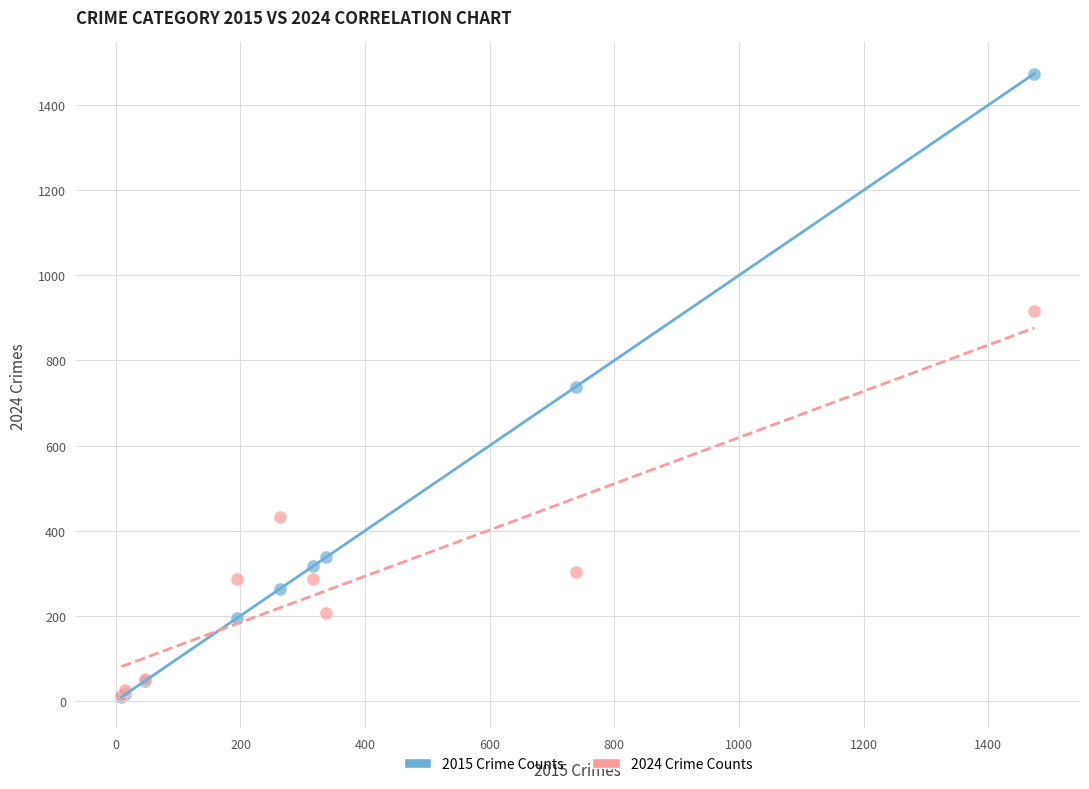

In the 2024 Crime Counts series, what Y value is closest to 465?

433